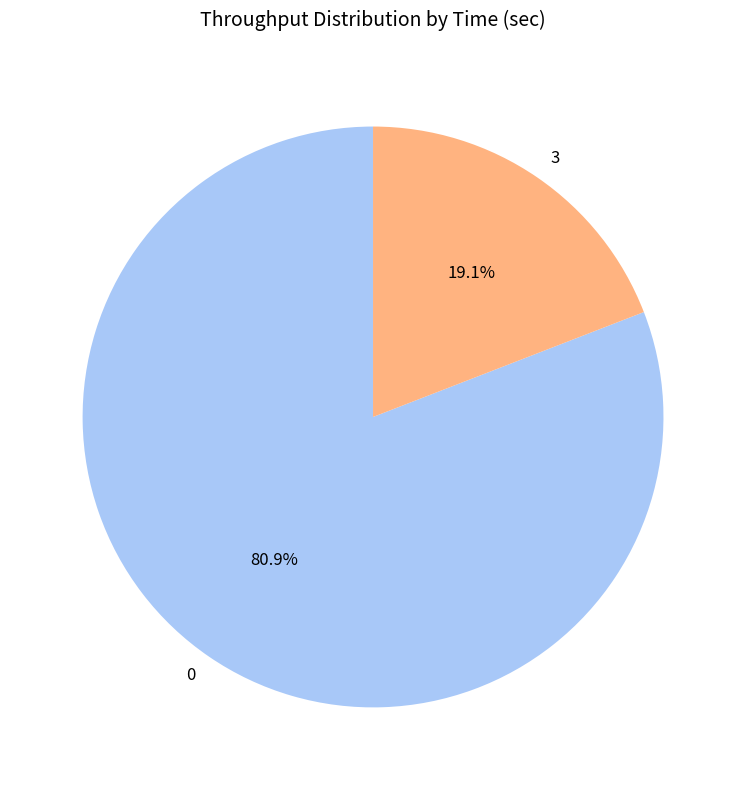

Does 3 represent more than half of the total?

No